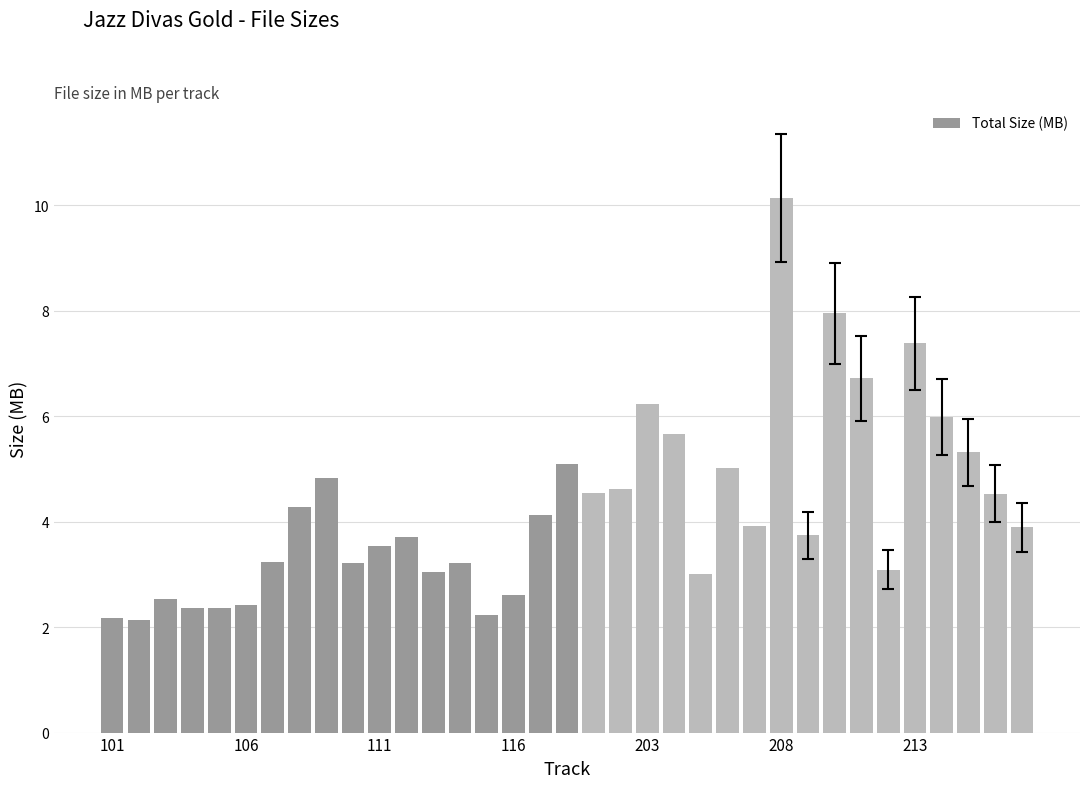

What is the value of the 34th bar from the left?

4.5